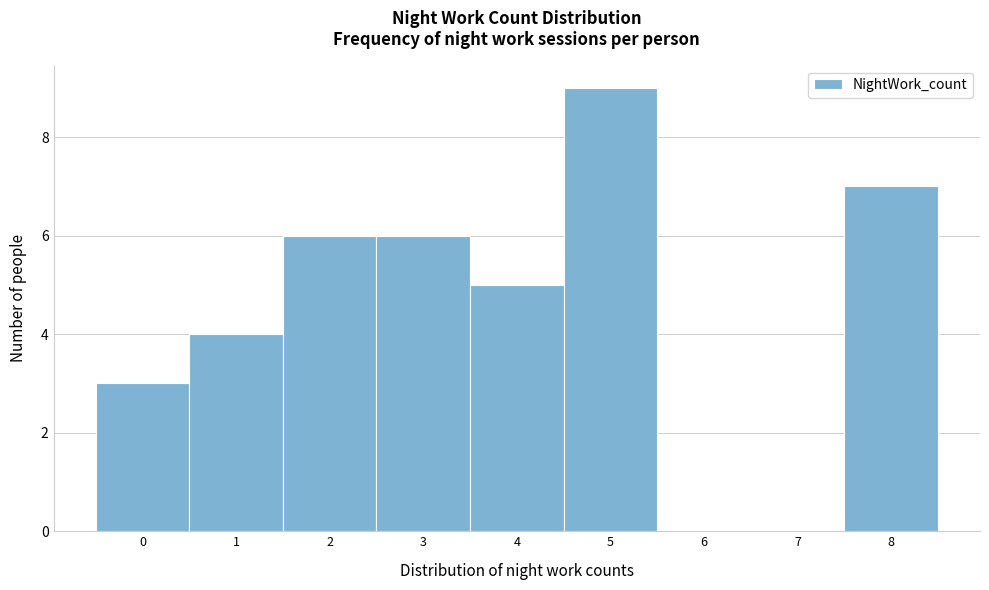

What is the height of the bar covering 4.5 to 5.5 on the x-axis? The values are not printed on the chart, so give them approximately, as read against the axis.

9